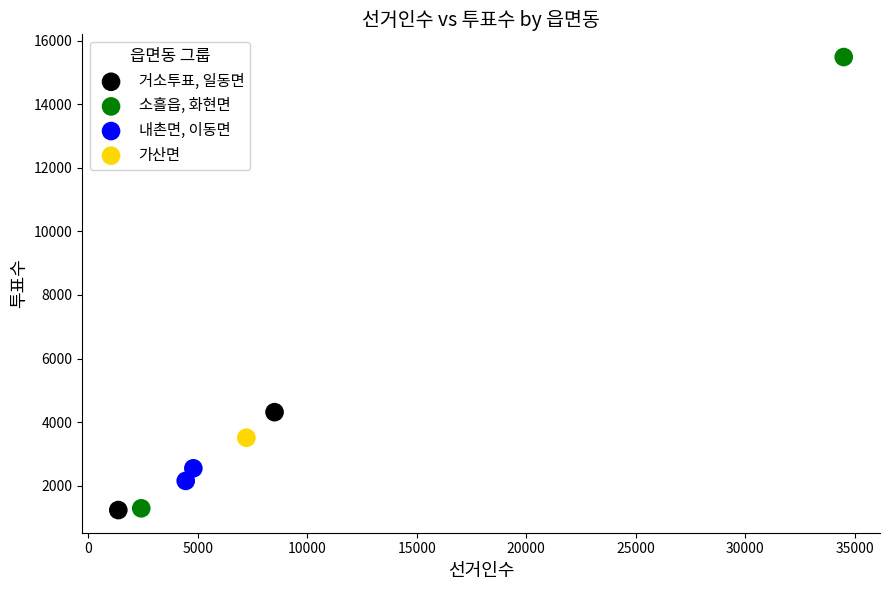

What are all the series names shown in the legend?

거소투표, 일동면, 소흘읍, 화현면, 내촌면, 이동면, 가산면